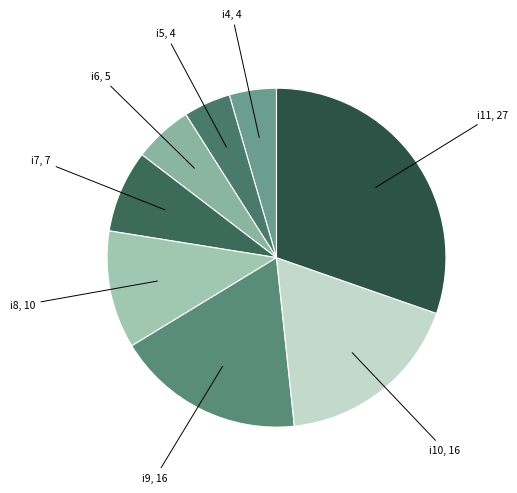

Is there a majority slice in this chart?

No